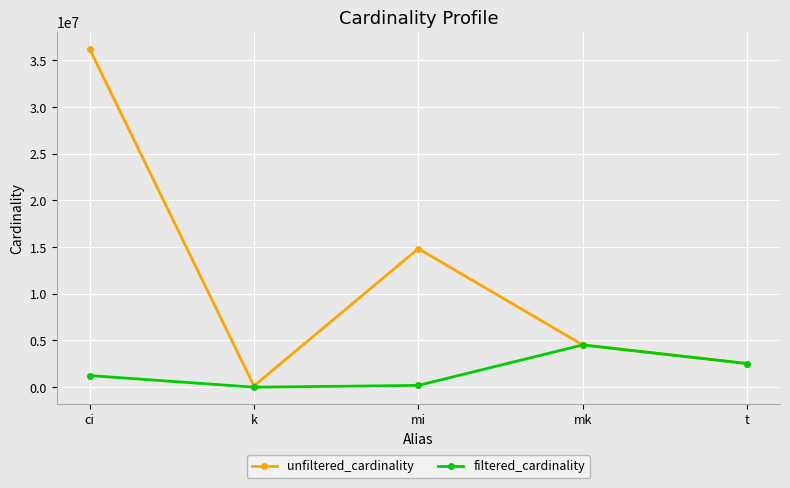

What is the smallest value displayed?

7